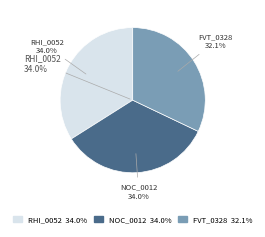

What percentage do RHI_0052 and FVT_0328 together represent?

66.0%